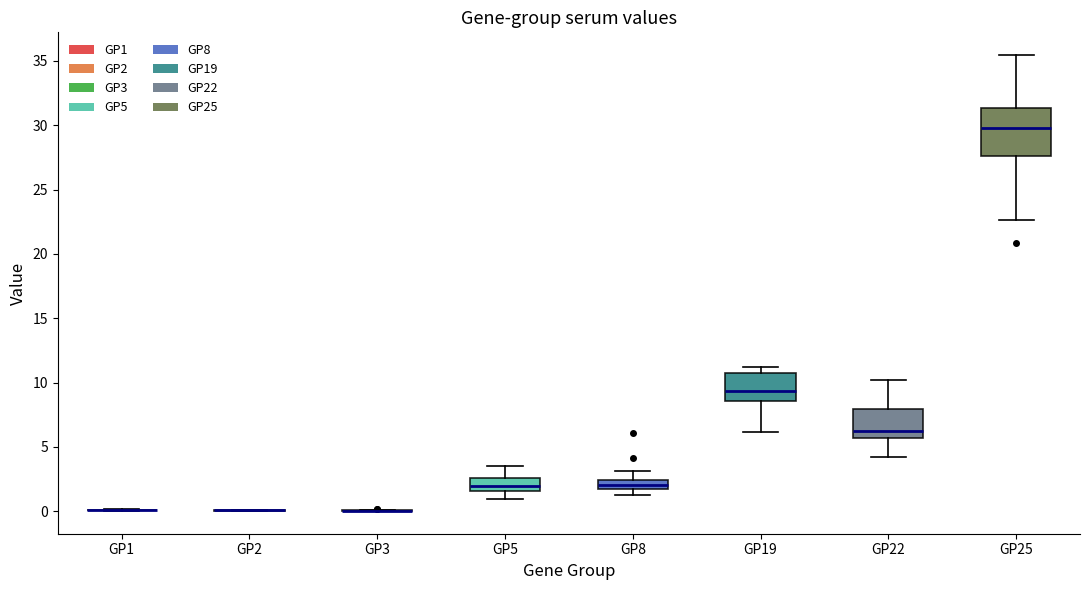

Which box is the tallest, from its lower edge to its upper edge?

GP25